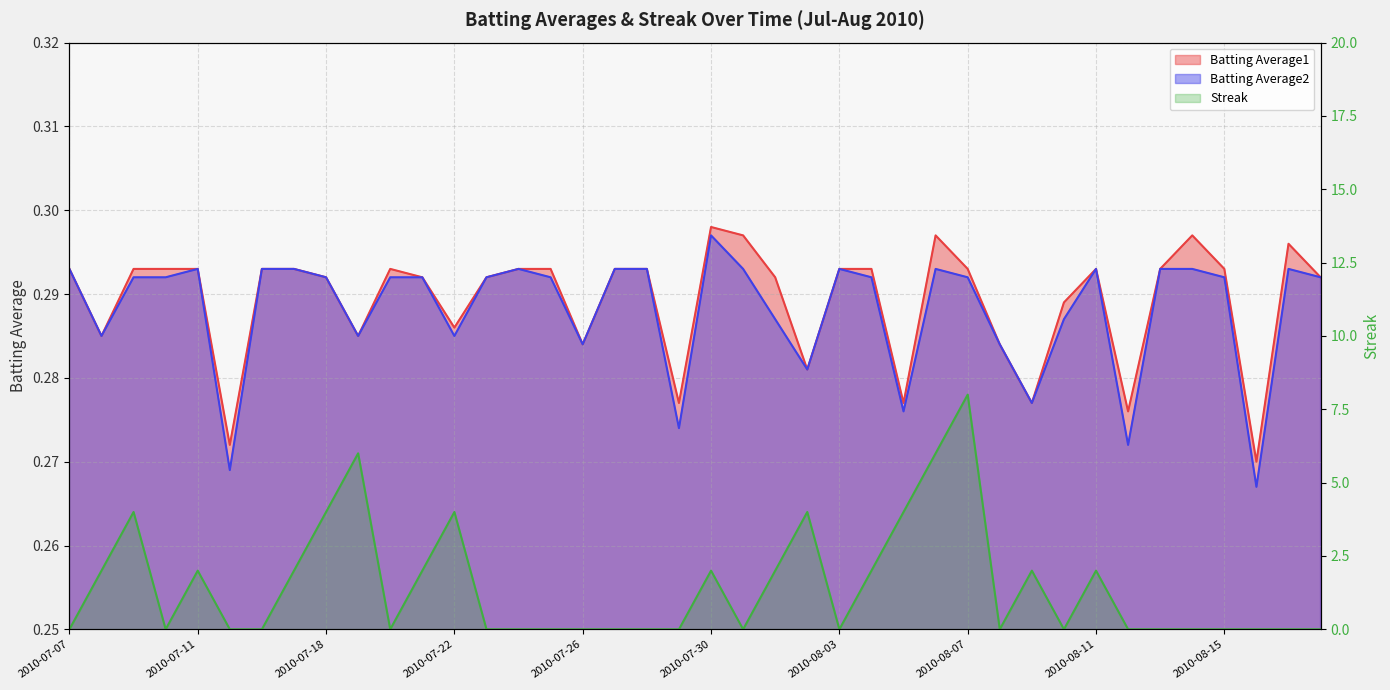

Which has a higher value, 2010-07-29 or 2010-07-18?

2010-07-18